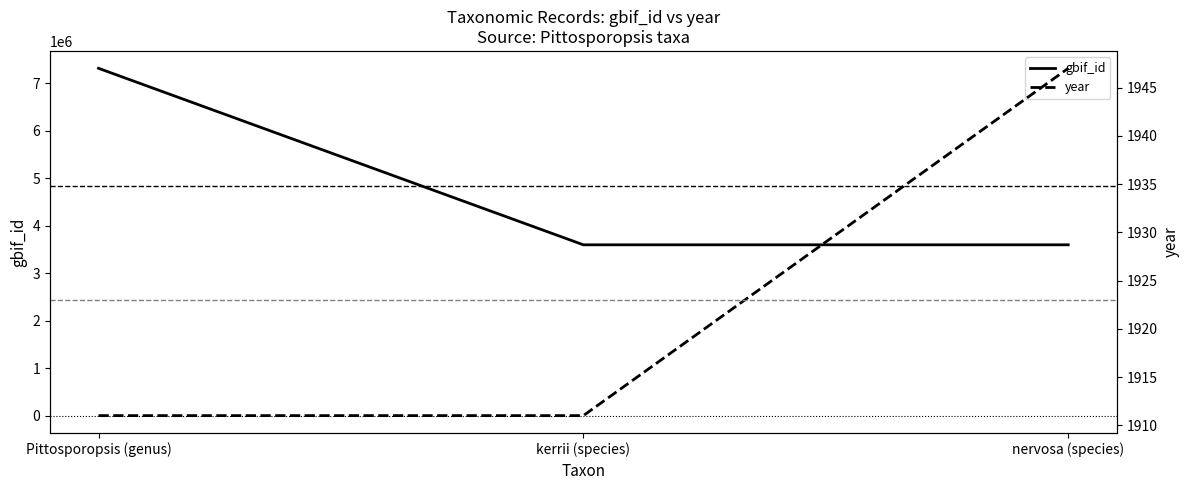

What is the lowest value of the year series?

1911